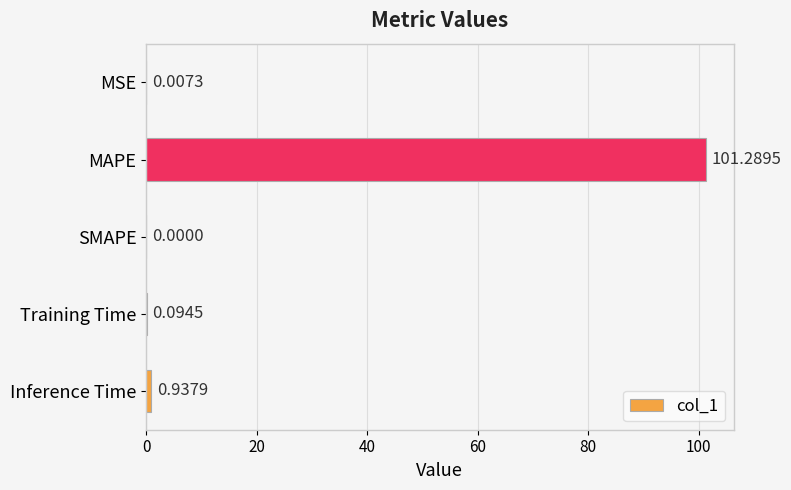

What is the sum of all values?

102.3